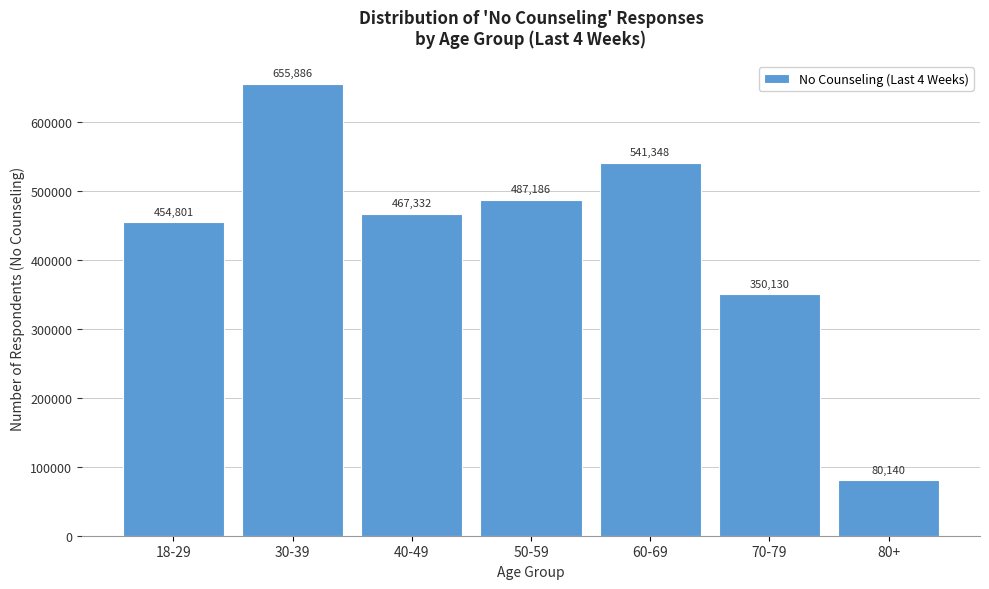

Reading left to right, extract all data points from this chart.

454801	655886	467332	487186	541348	350130	80140